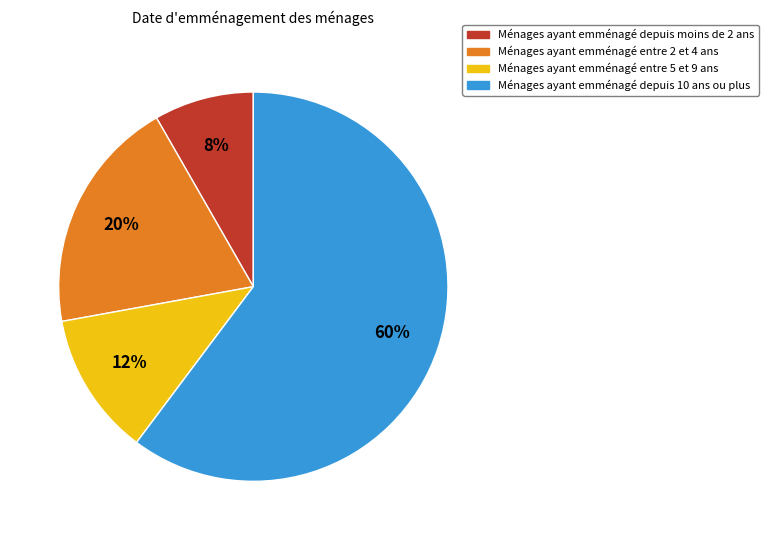

To the nearest percent, what is the difference between the largest and smallest slice percentages?

52%